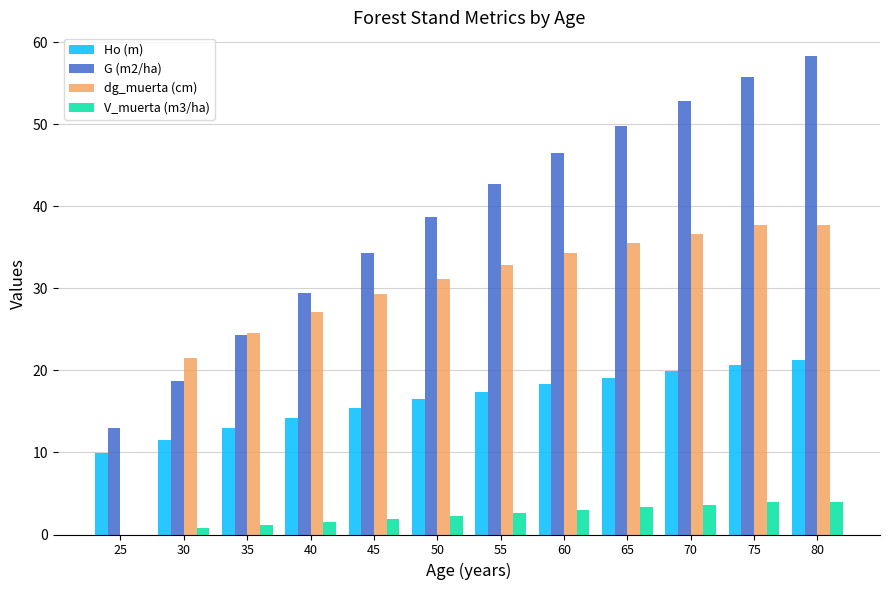

What is the greatest value displayed?

58.3